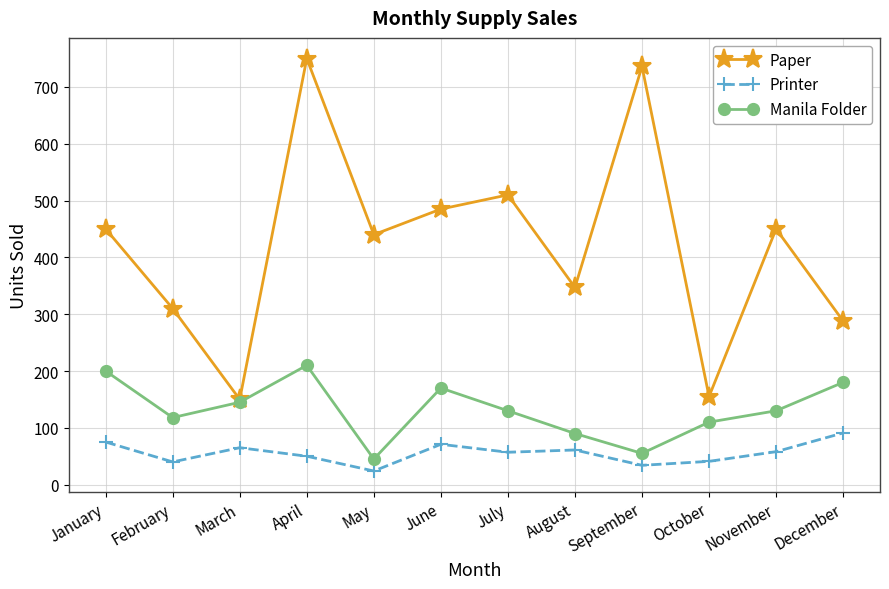

Read the Printer value at April, to the nearest 5.

50